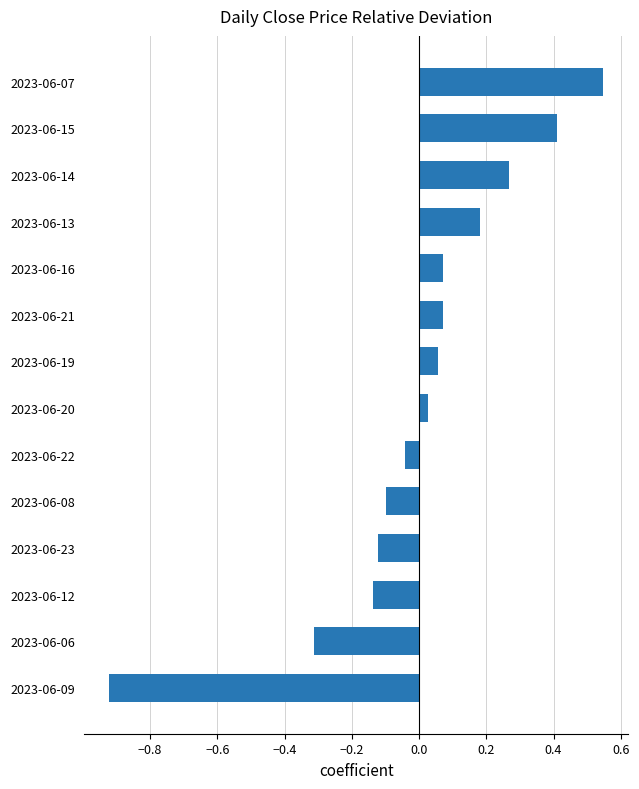

What is the change in value from 2023-06-08 to 2023-06-13?

+0.3